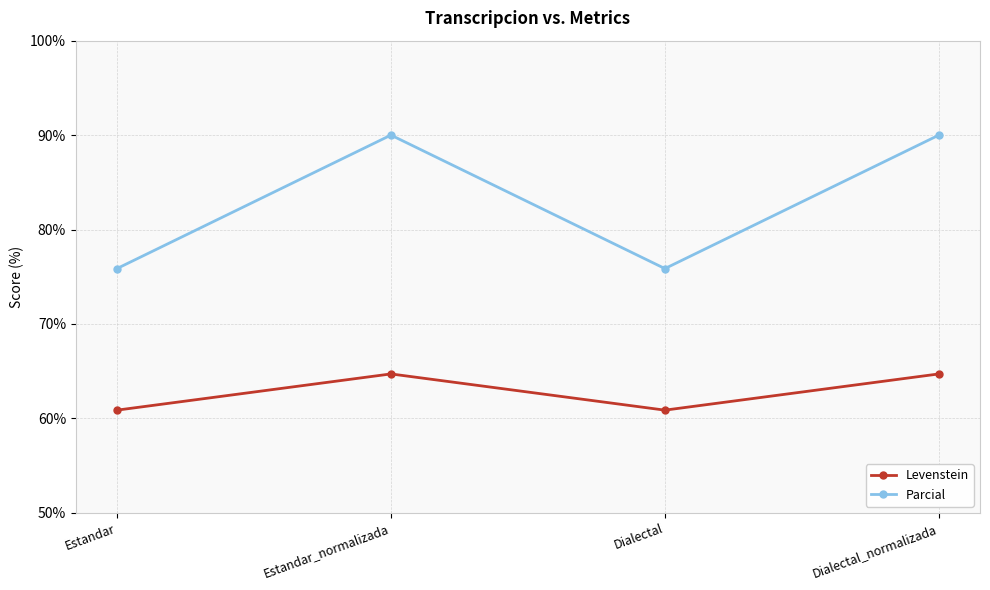

What is the difference between the maximum and minimum values in the Levenstein series?

3.8